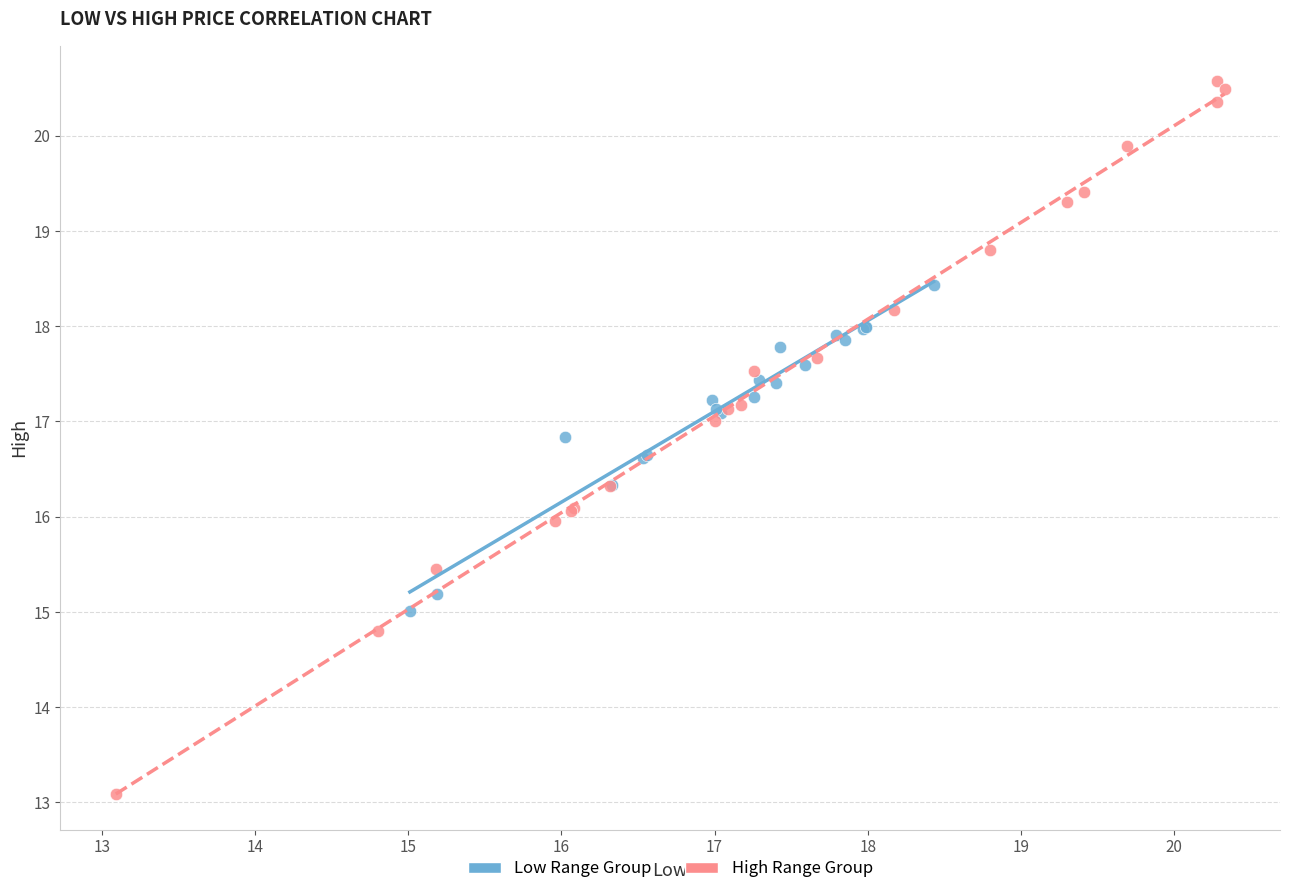

Which series has the widest spread of Y values?

High Range Group